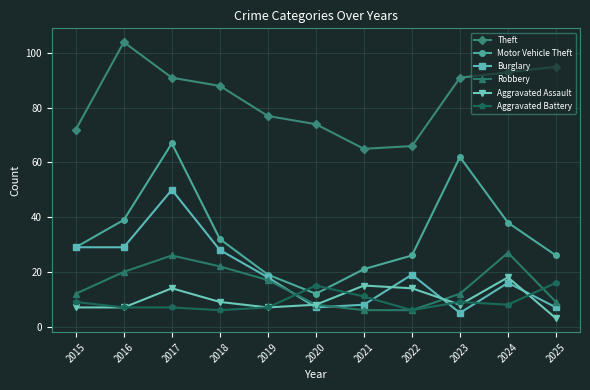

Reading left to right, transcribe all the data shown in this chart.

Theft: 72	104	91	88	77	74	65	66	91	93	95
Motor Vehicle Theft: 29	39	67	32	19	12	21	26	62	38	26
Burglary: 29	29	50	28	18	7	8	19	5	16	7
Robbery: 12	20	26	22	17	8	6	6	12	27	9
Aggravated Assault: 7	7	14	9	7	8	15	14	8	18	3
Aggravated Battery: 9	7	7	6	7	15	11	6	9	8	16